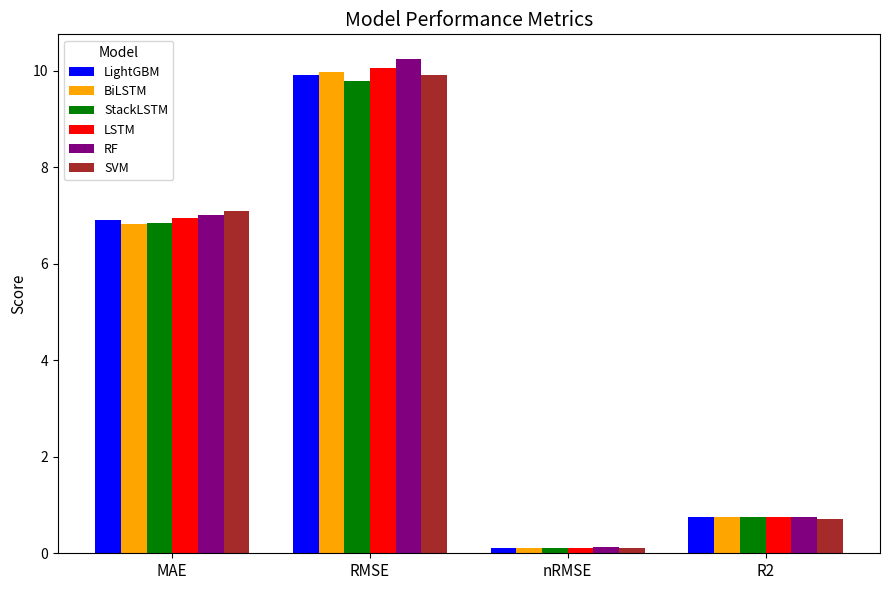

Where does the StackLSTM series first go above 6?

MAE